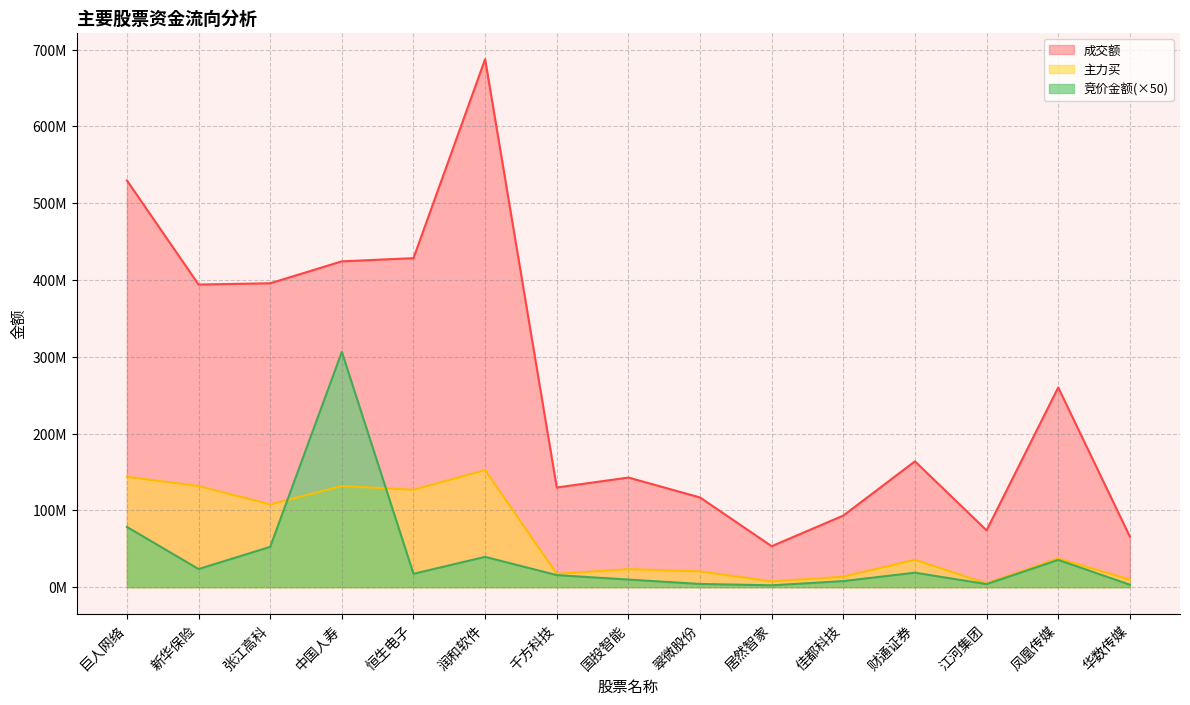

Which series ends up on top after the final intersection of 竞价金额 and 主力买?

主力买